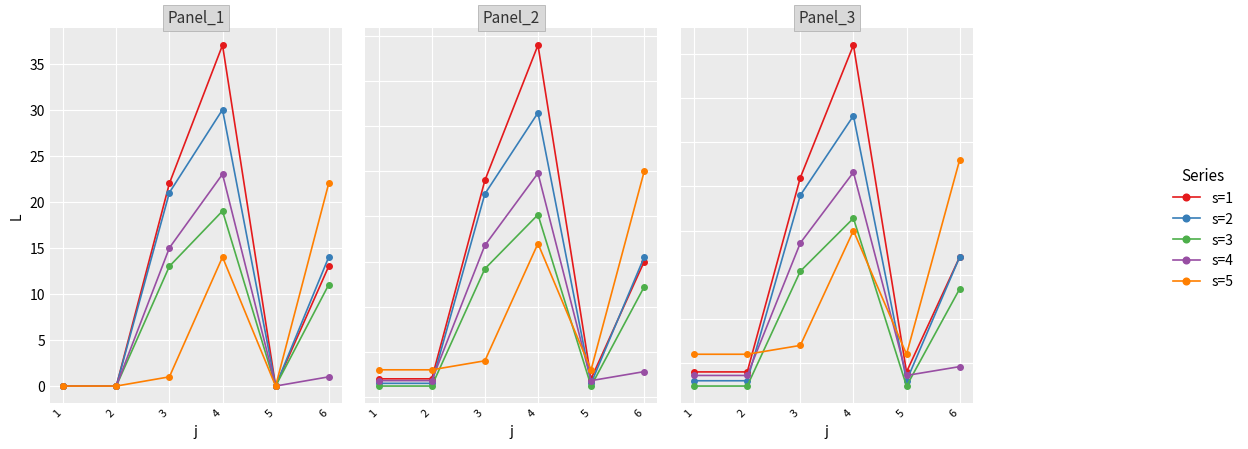

What are all the series names shown in the legend?

s=1, s=2, s=3, s=4, s=5